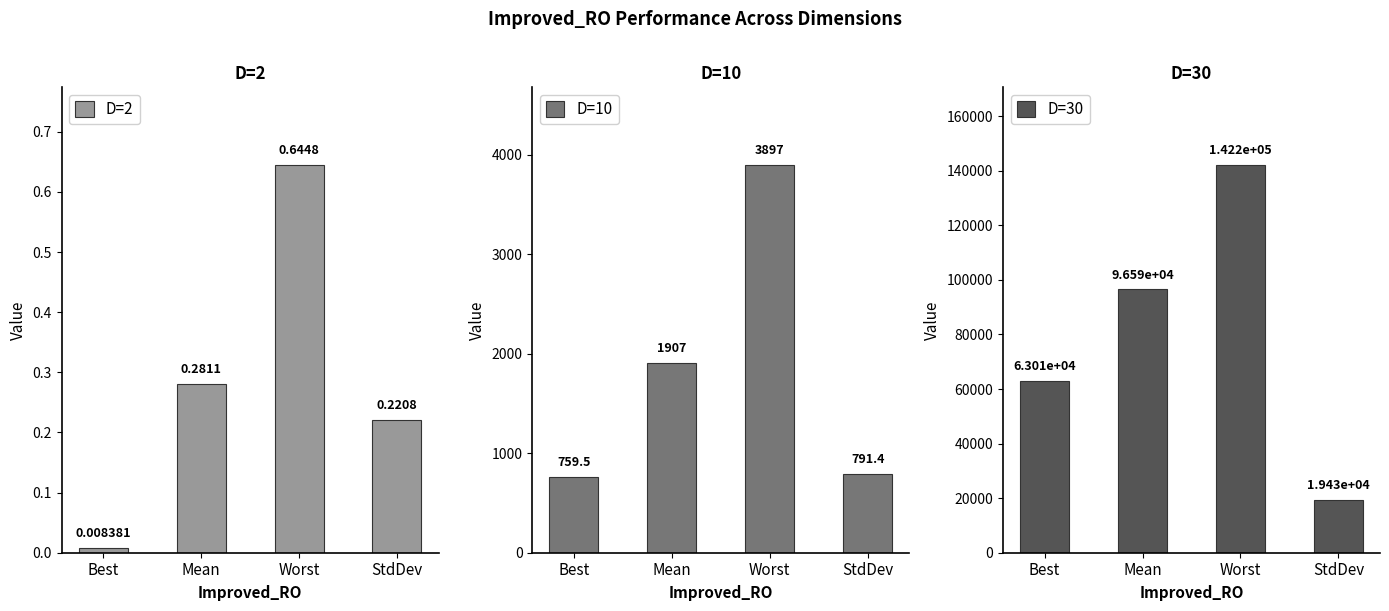

Is it true that D=2 equals 0.0 at Best?

False